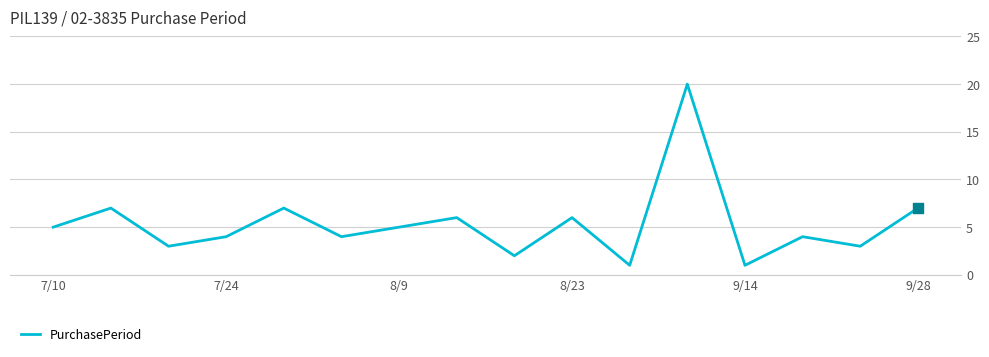

What is the difference between the maximum and minimum values?

19